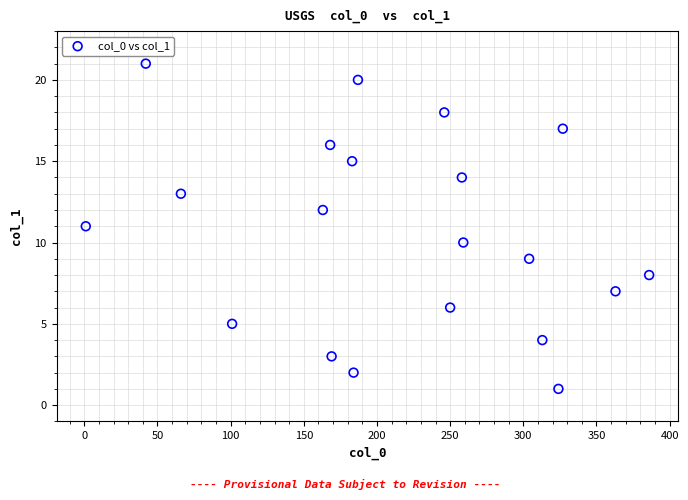

What is the range of X values (max minus min)?

385